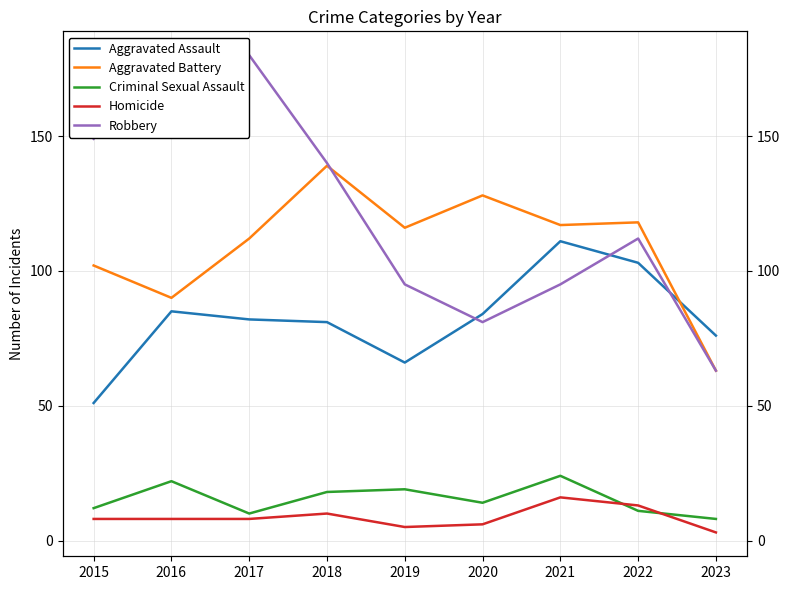

Where does the Robbery series first go above 112?

2015